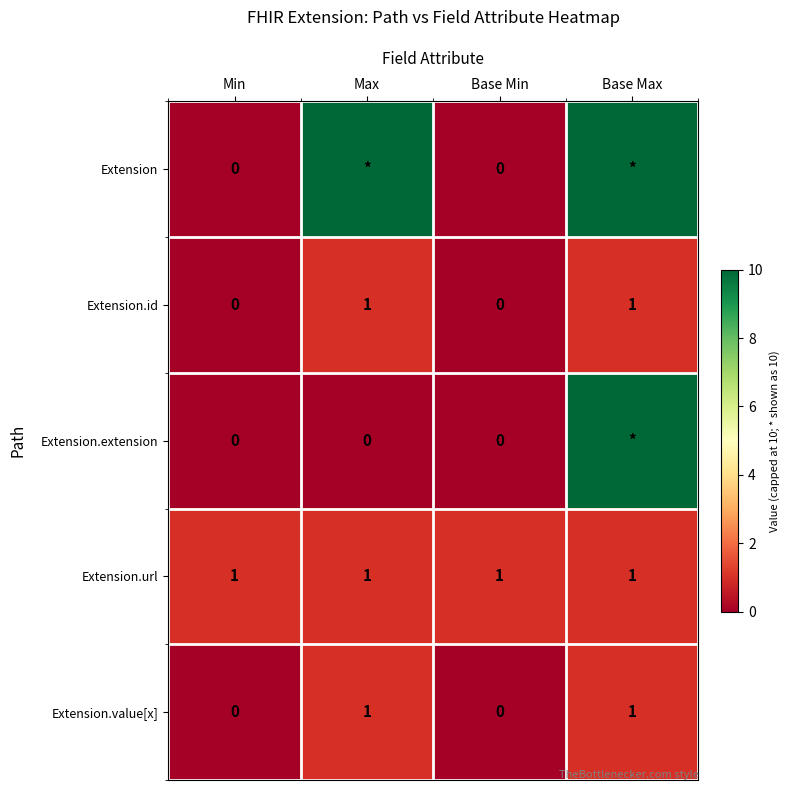

Which has a higher value, Min or Base Max?

Base Max